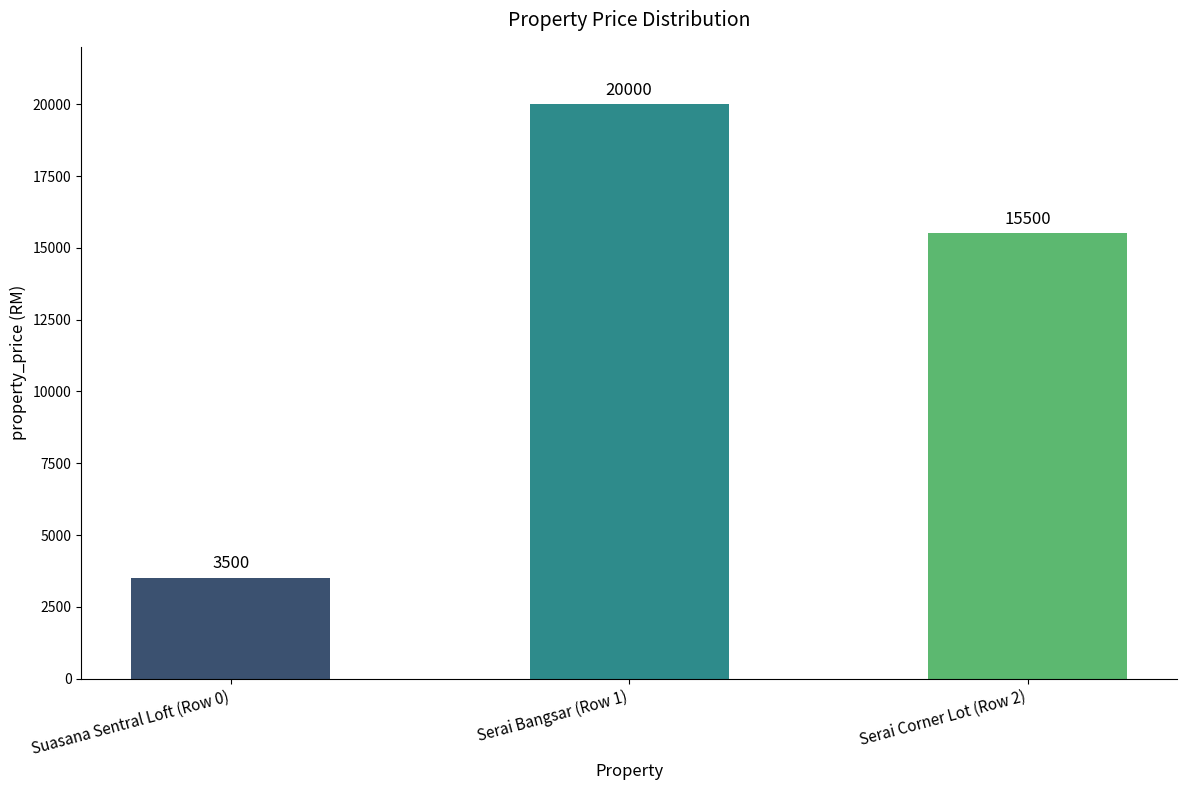

Read the value at Suasana Sentral Loft (Row 0), to the nearest 10.

3500